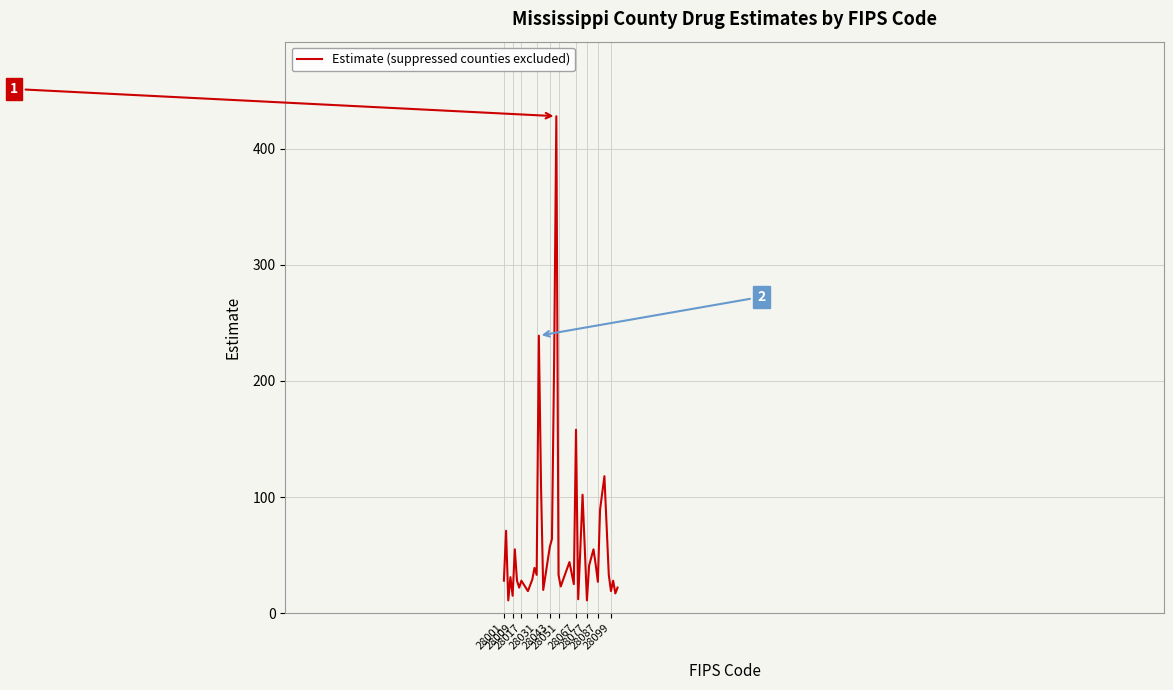

How many interior local valleys (lower than both neighbors) does the data have?

13